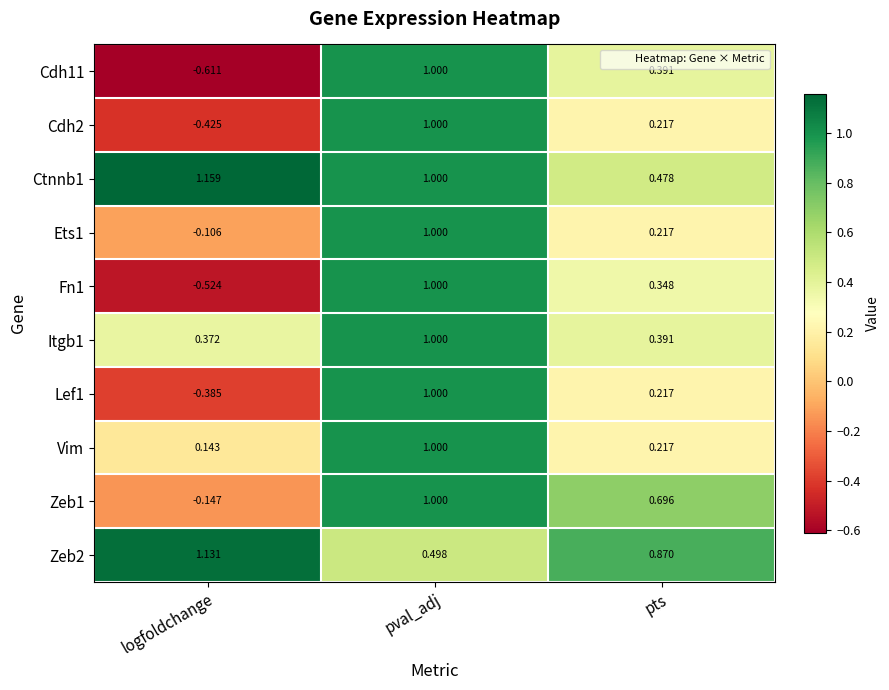

List the labels in order of Cdh2 value, largest first.

pval_adj, pts, logfoldchange